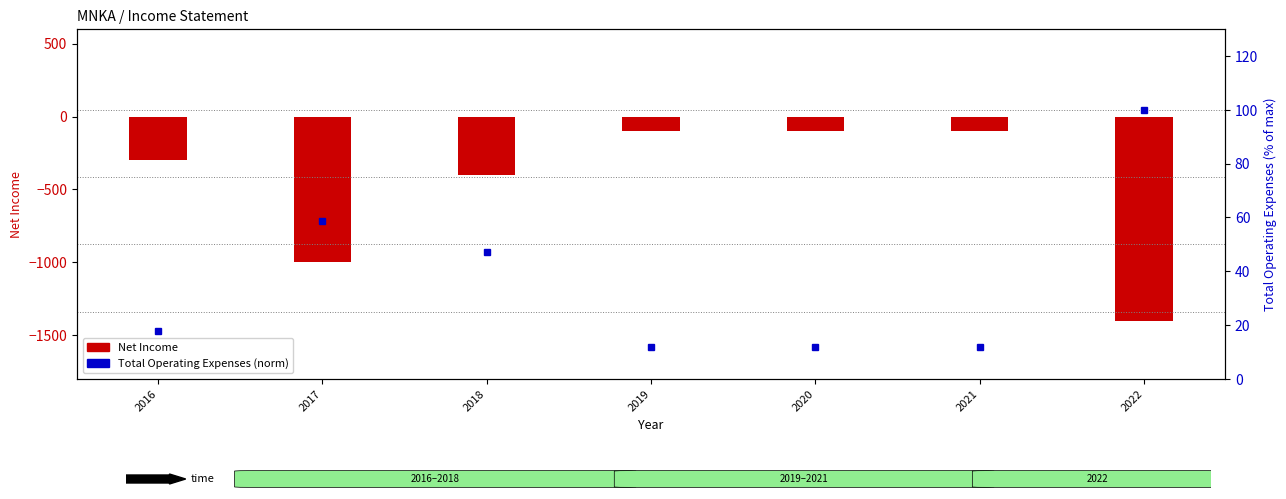

Between 2017 and 2018, which series saw the biggest shift?

Net Income